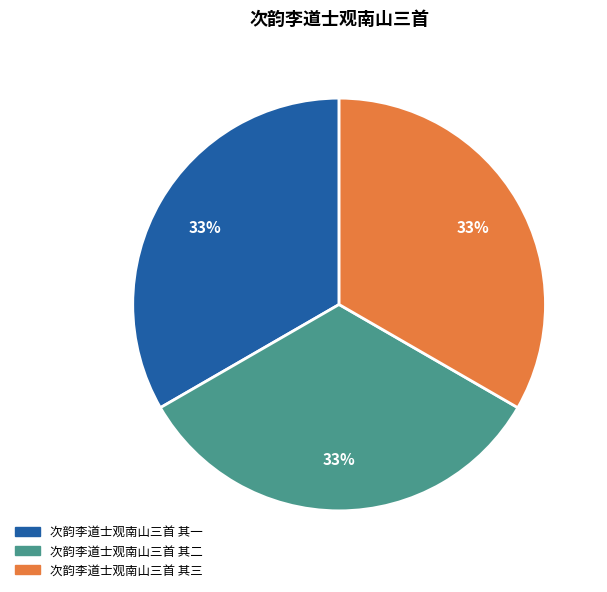

To the nearest percent, what percentage of the pie is 次韵李道士观南山三首 其二?

33%